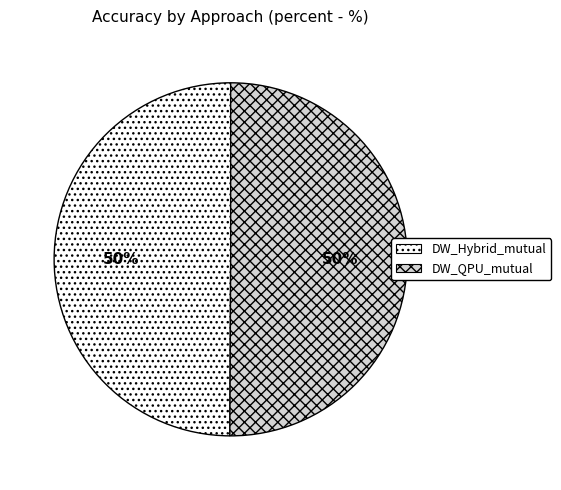

To the nearest percent, what is the average slice percentage?

50%